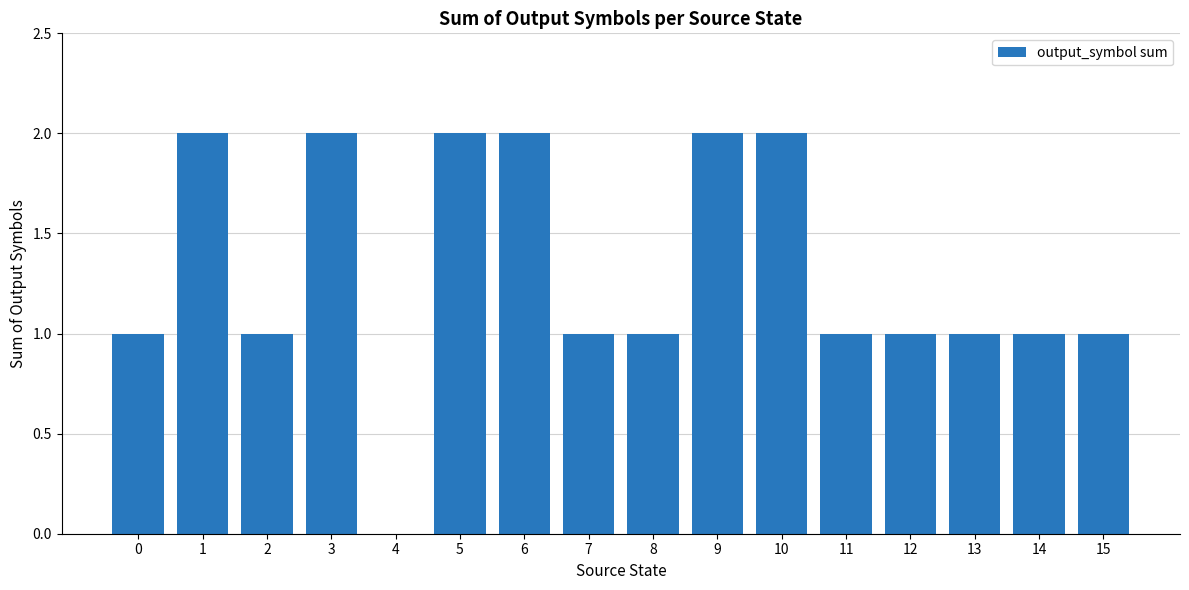

How many data points does each series have?

16